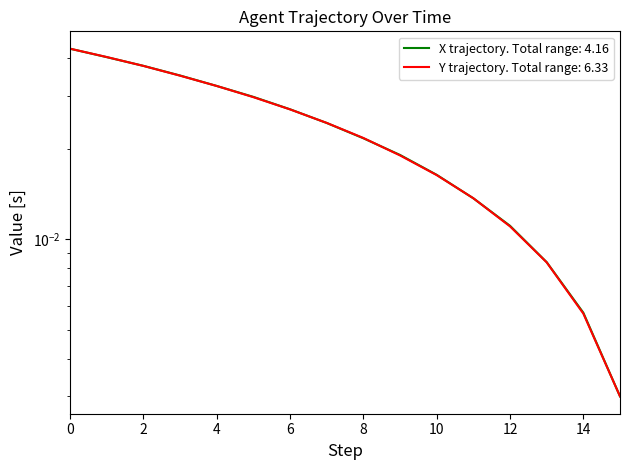

The value of X at 50.1 is 0.0. True or false?

False